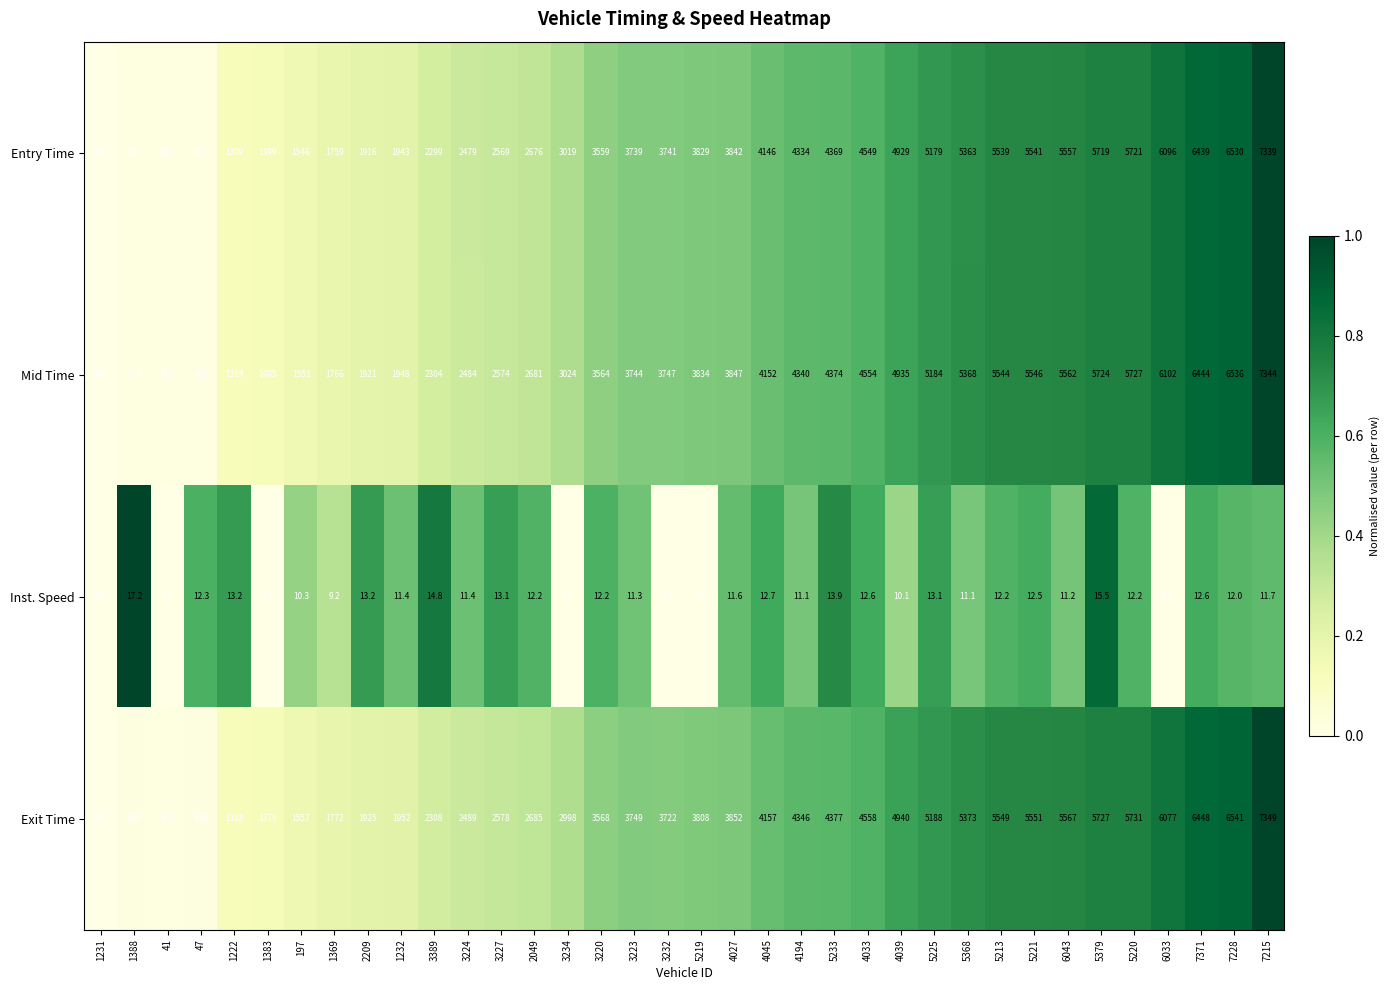

True or false: Exit Time has a value of 8257.1 at 5221.

False